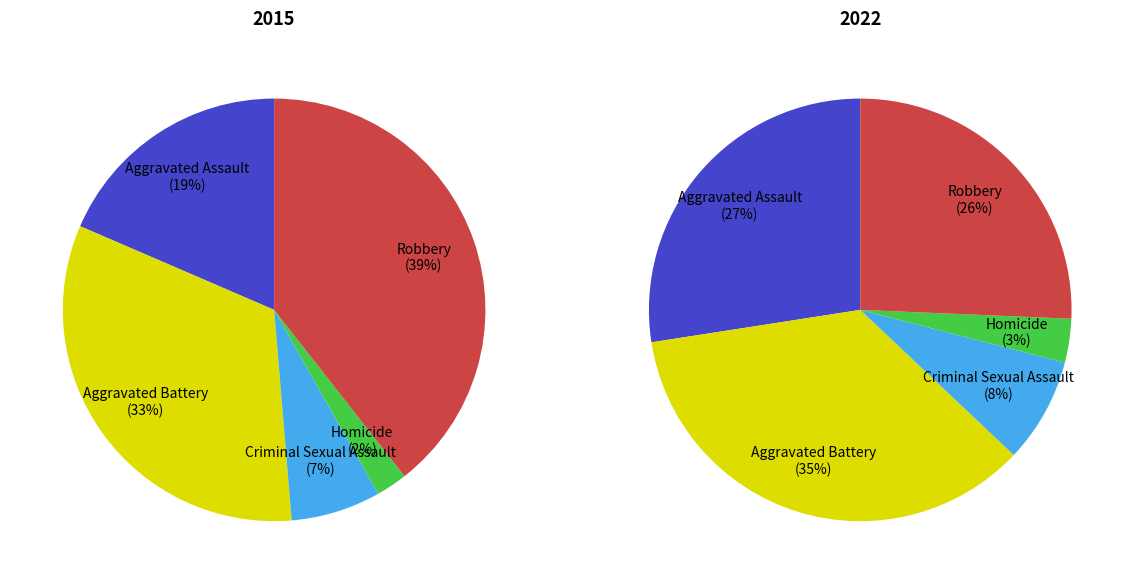

Does Aggravated Assault account for over 50% of the chart?

No